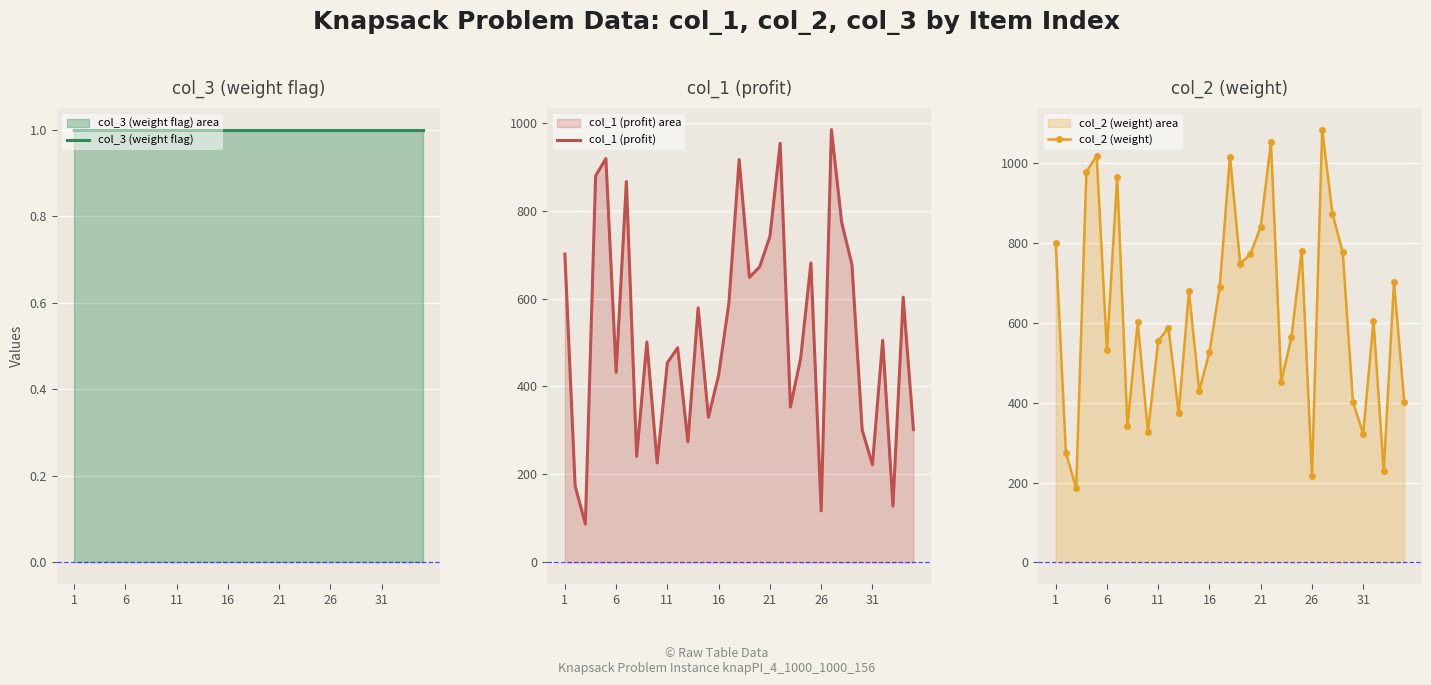

What is the maximum value for col_1 (profit)?

984